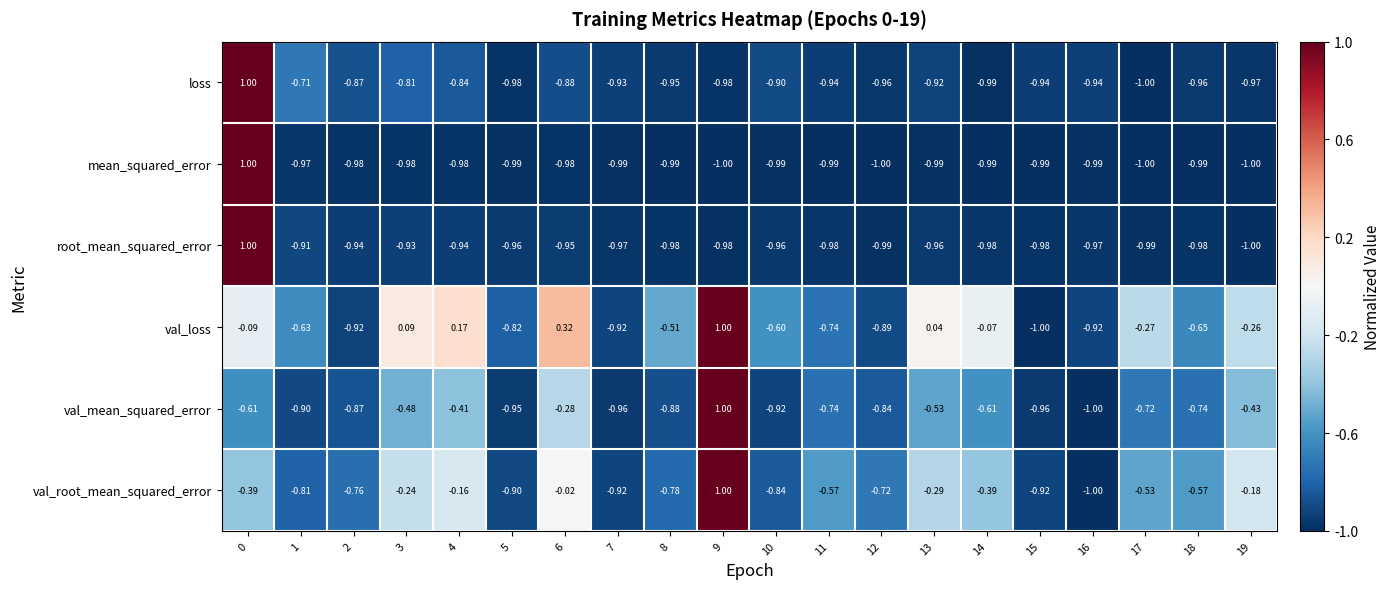

Which series changed the most between 5 and 12?

val_root_mean_squared_error